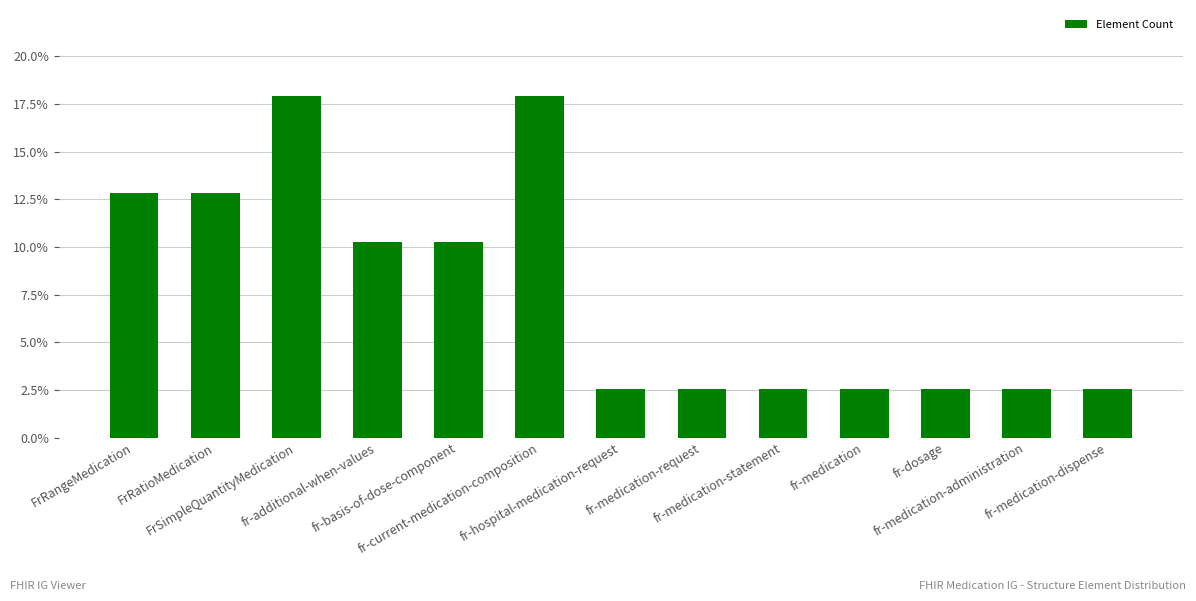

Are the bars horizontal?

No